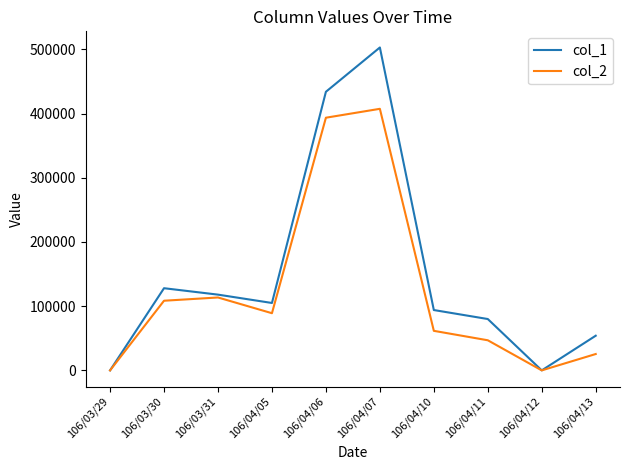

What is the difference between the col_2 values at 106/04/05 and 106/04/10?

27450